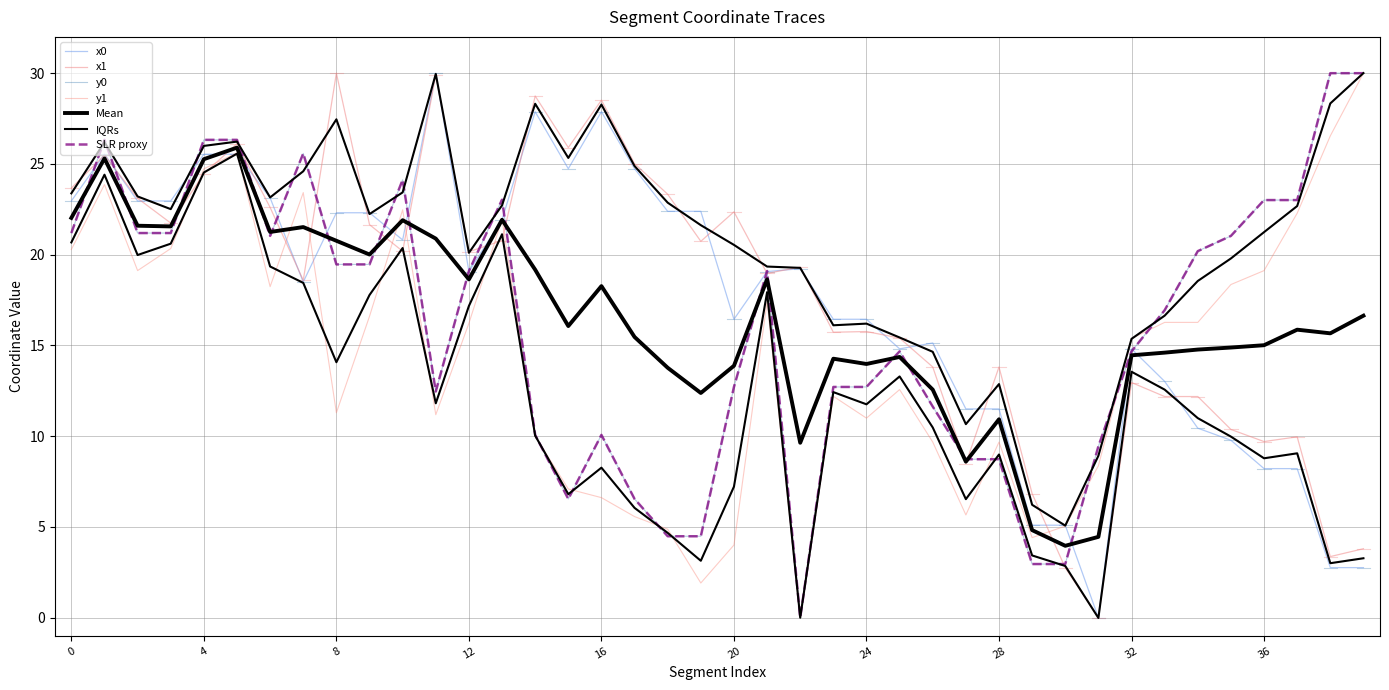

Is the value of x0 at 13 greater than the value of y0 at 30?

Yes